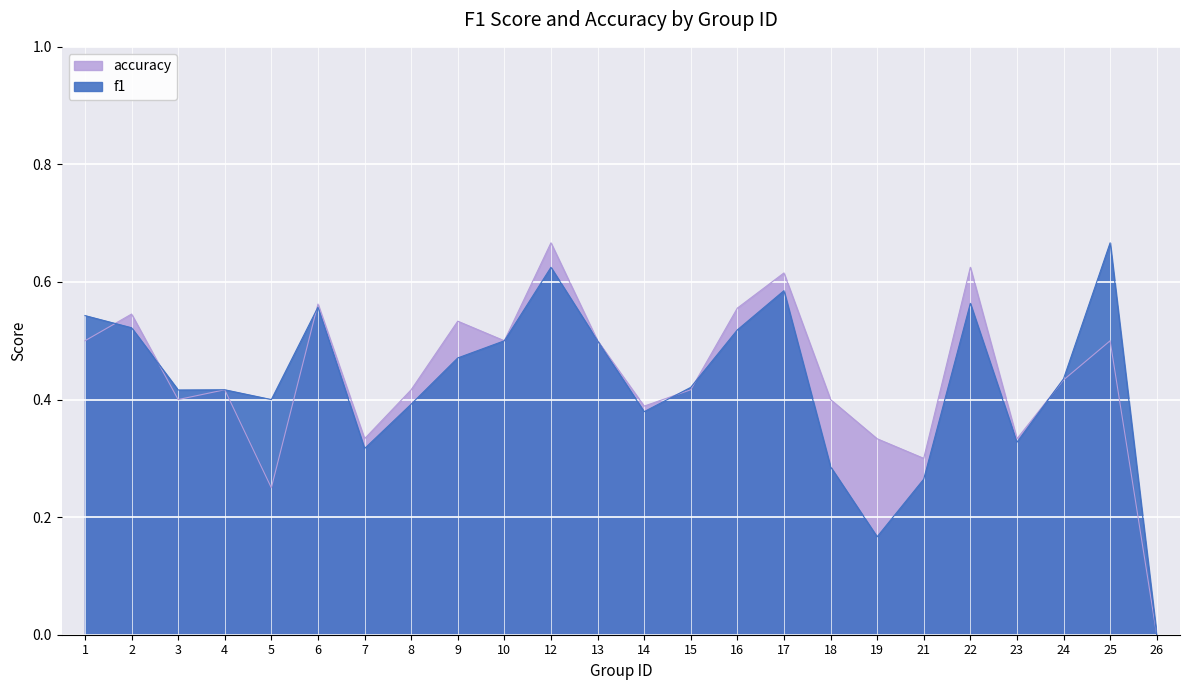

What is the difference between the f1 values at 10 and 4?

0.1